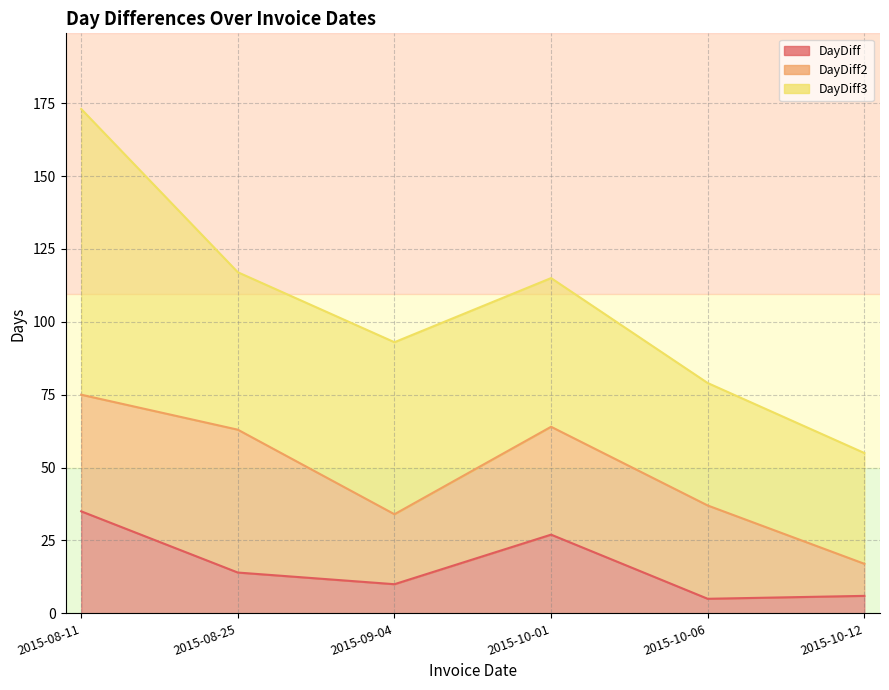

What is the label of the 5th point from the left?

2015-10-06